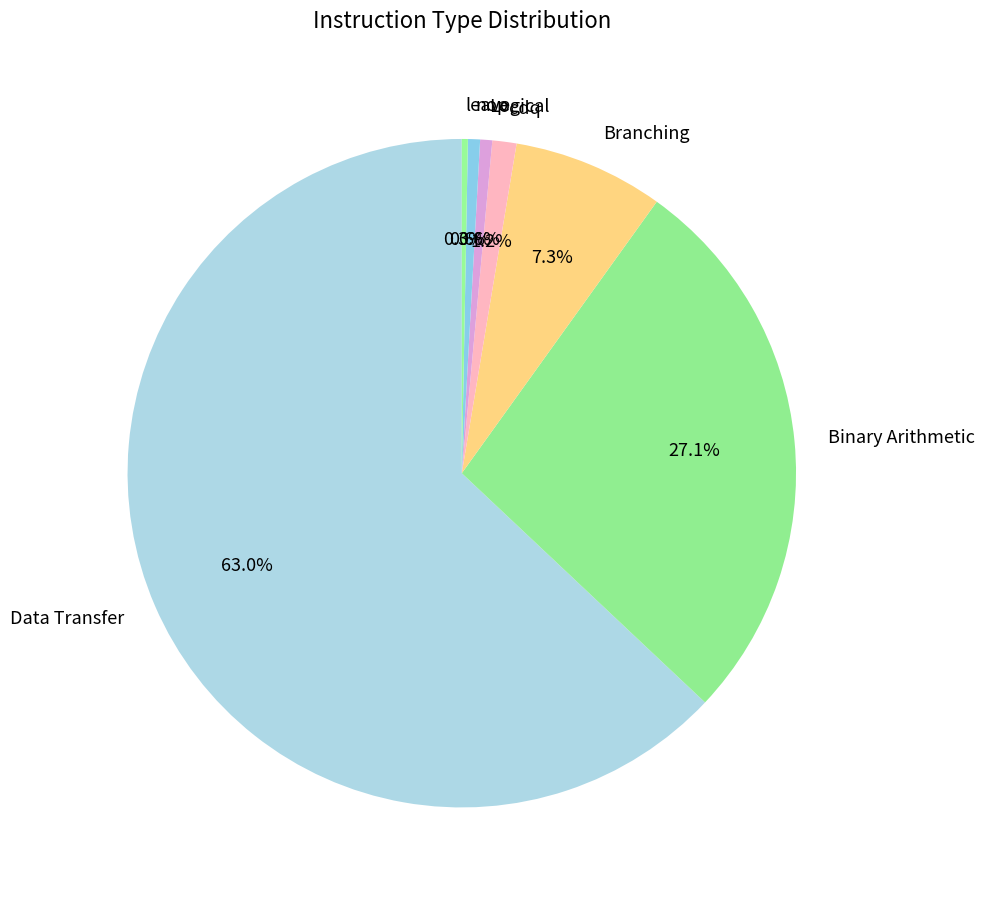

What is the largest slice in the pie chart?

Data Transfer